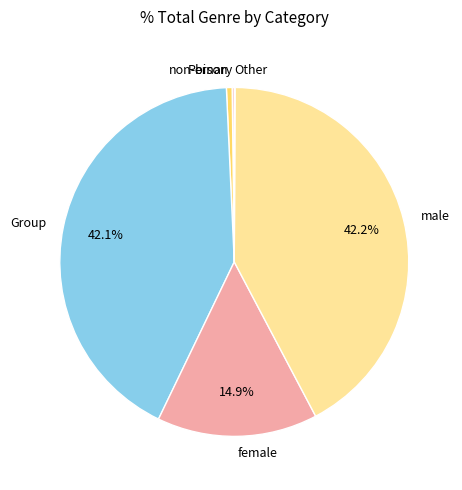

How much of the chart is everything except female?

85.1%